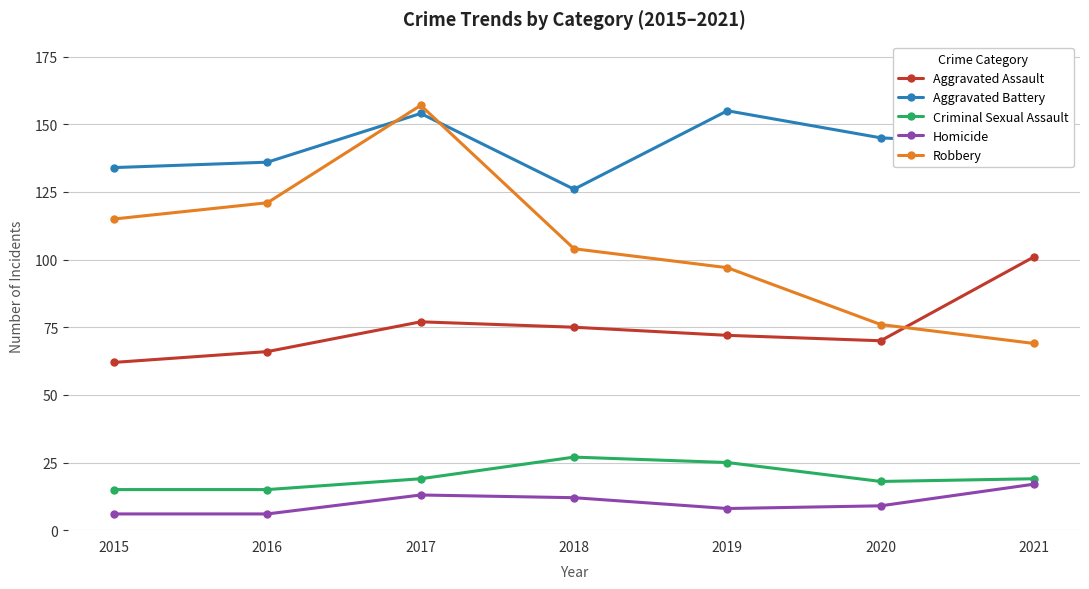

Reading right to left, what are all the values shown in this chart?

Aggravated Assault: 101	70	72	75	77	66	62
Aggravated Battery: 142	145	155	126	154	136	134
Criminal Sexual Assault: 19	18	25	27	19	15	15
Homicide: 17	9	8	12	13	6	6
Robbery: 69	76	97	104	157	121	115